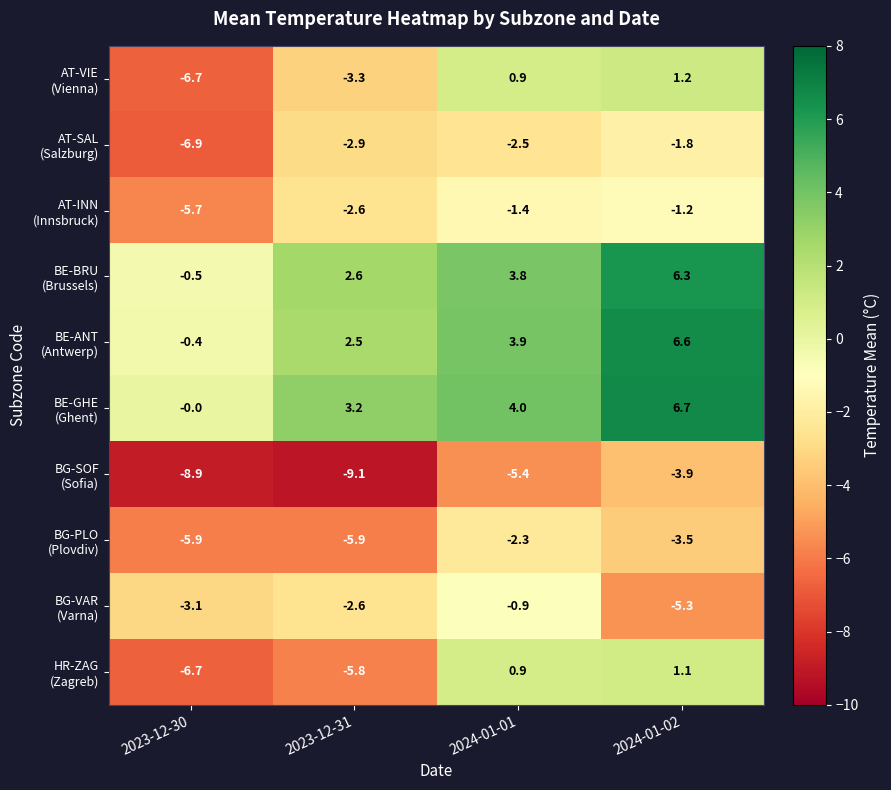

What is the spread (max minus min) of values at 2023-12-30?

8.9